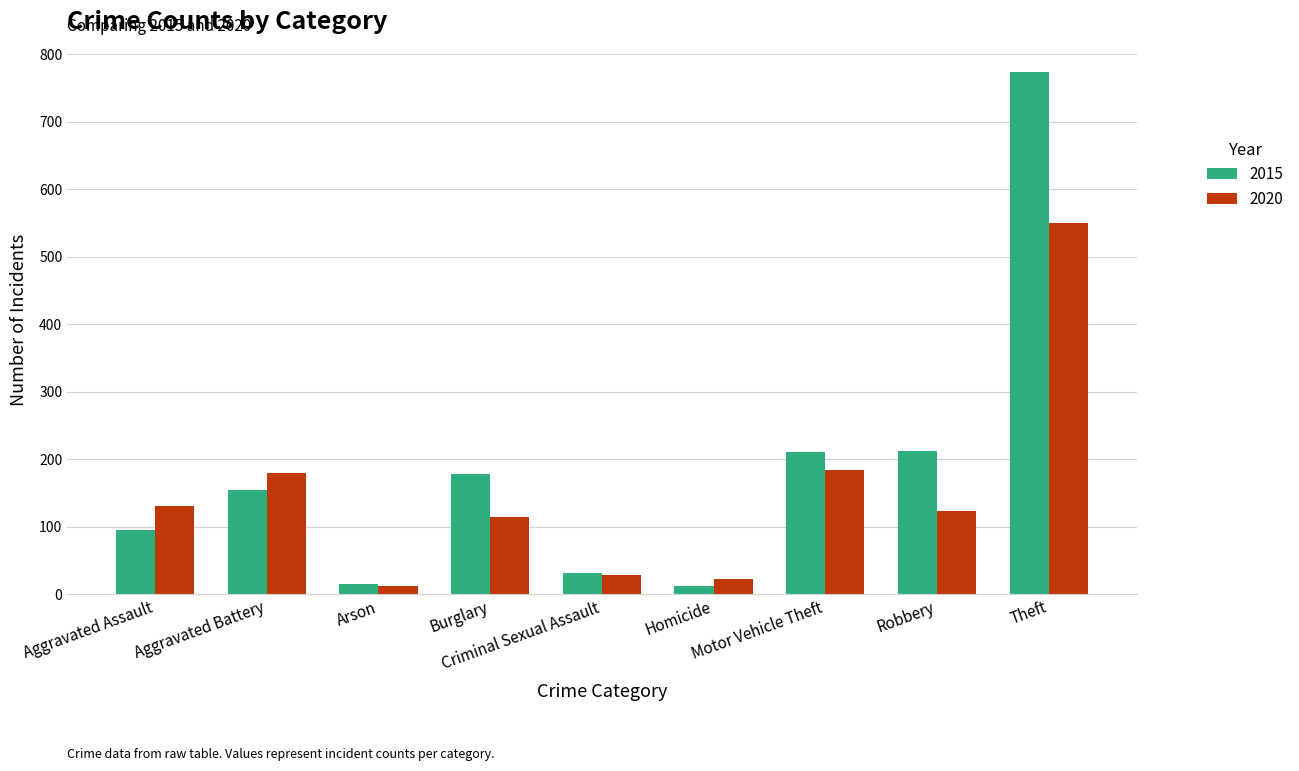

What is the difference between the maximum and minimum values in the 2020 series?

538